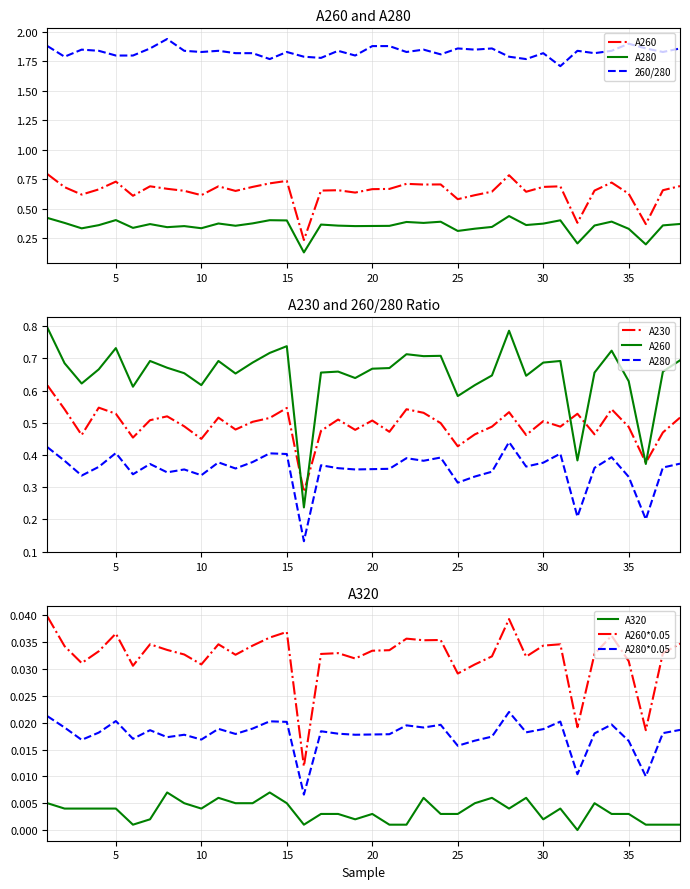

In A260, how many points are lower than both neighbors (excluding endpoints)?

11